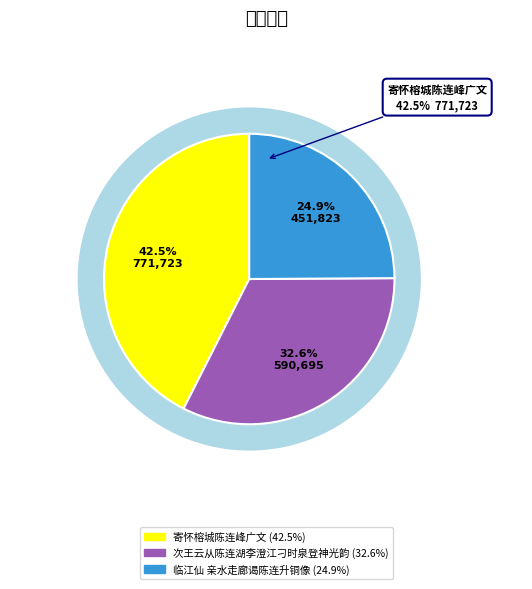

Between 寄怀榕城陈连峰广文 and 临江仙 亲水走廊谒陈连升铜像, which is larger?

寄怀榕城陈连峰广文